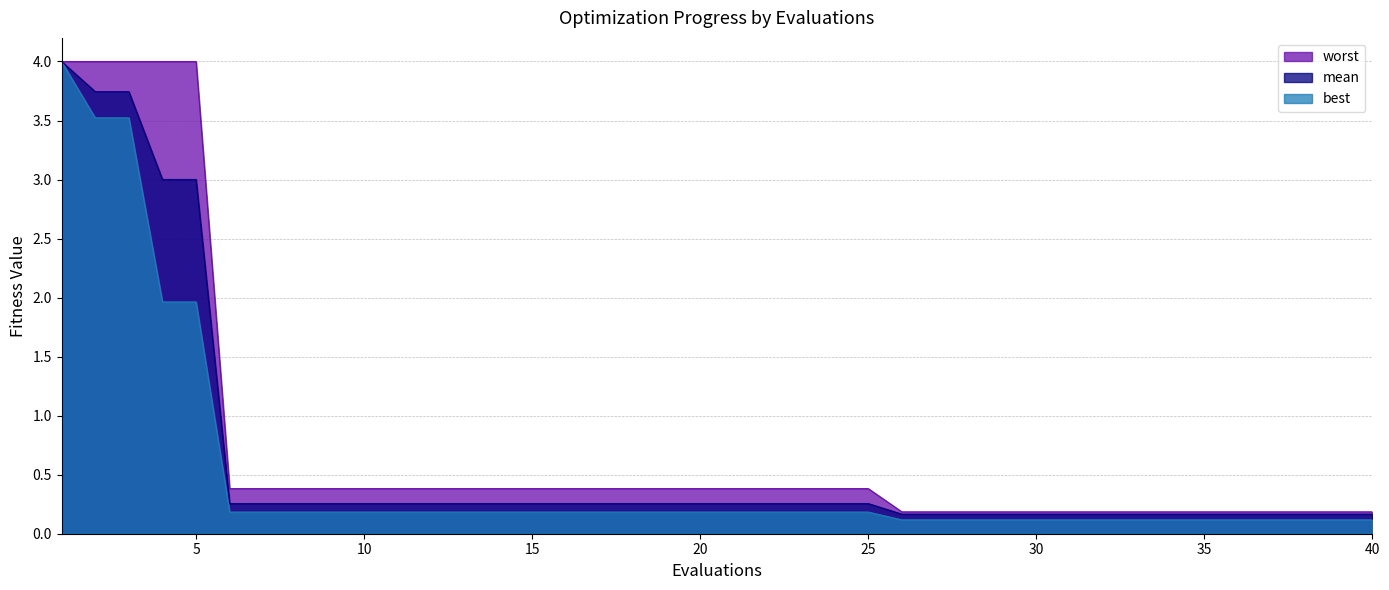

The value of worst at 12 is 0.6. True or false?

False